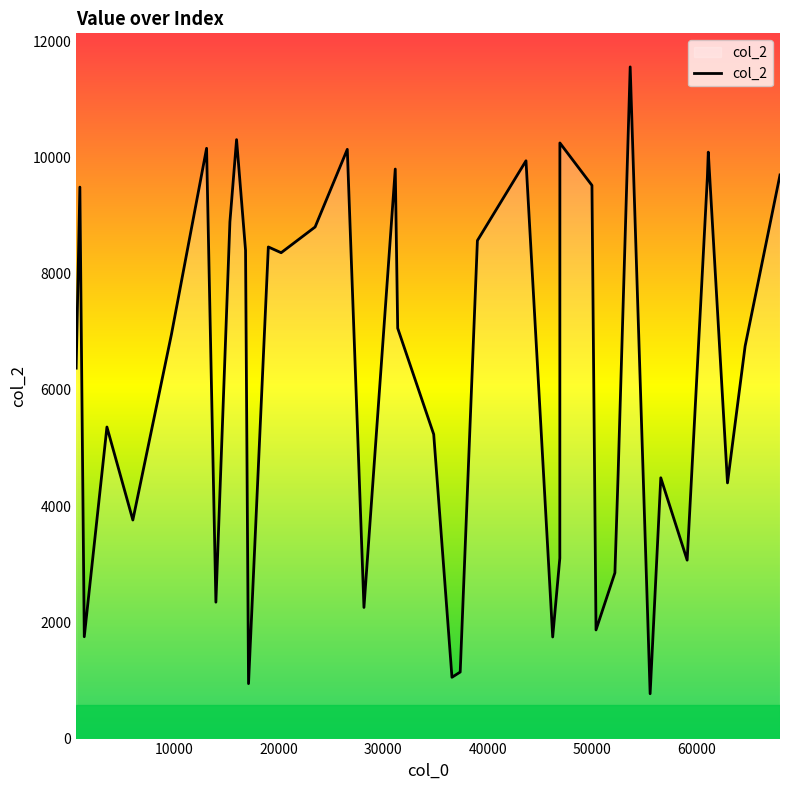

What is the minimum value shown in the chart?

772